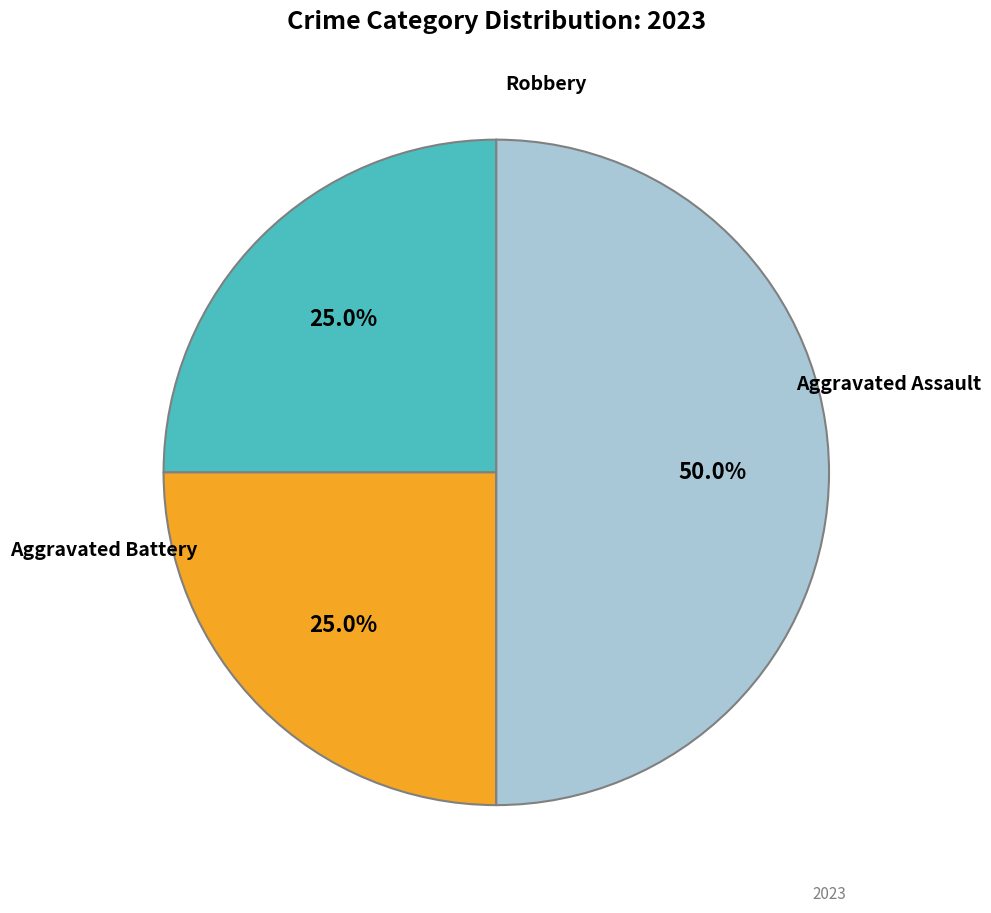

Is there any slice that represents more than half of the pie?

No